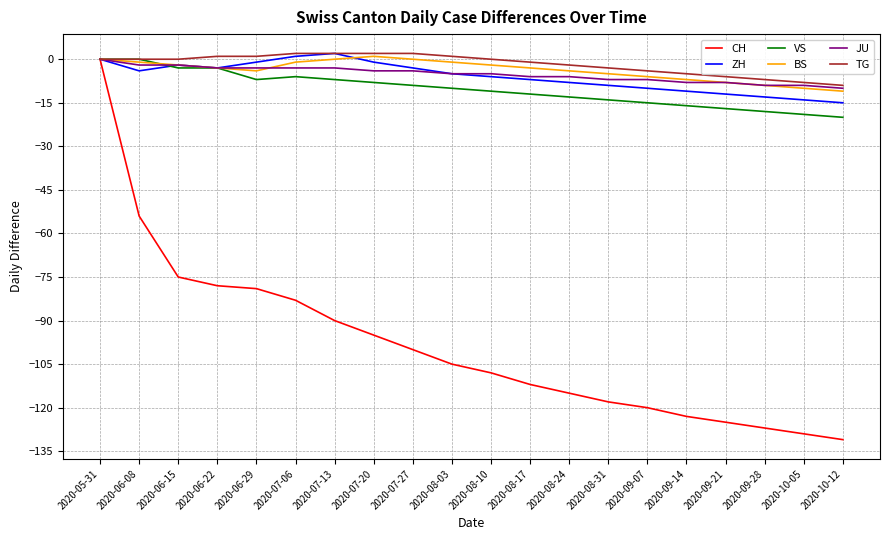

Which label corresponds to the smallest value in the chart?

2020-10-12